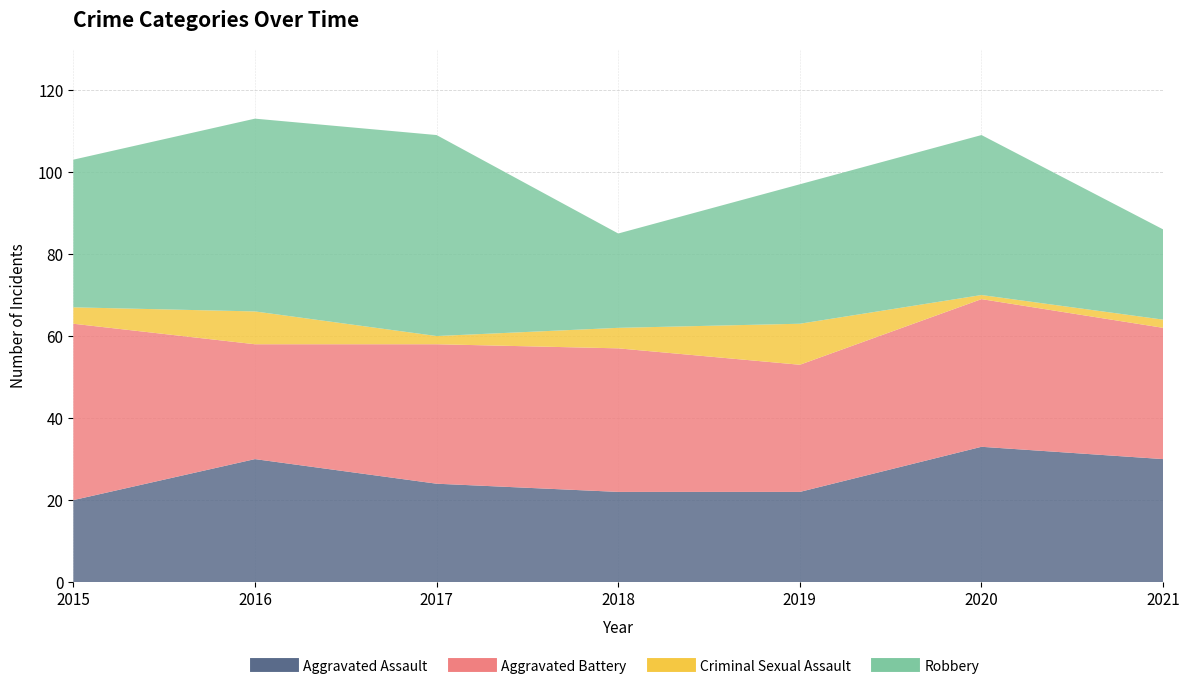

Does the chart have visible grid lines?

Yes